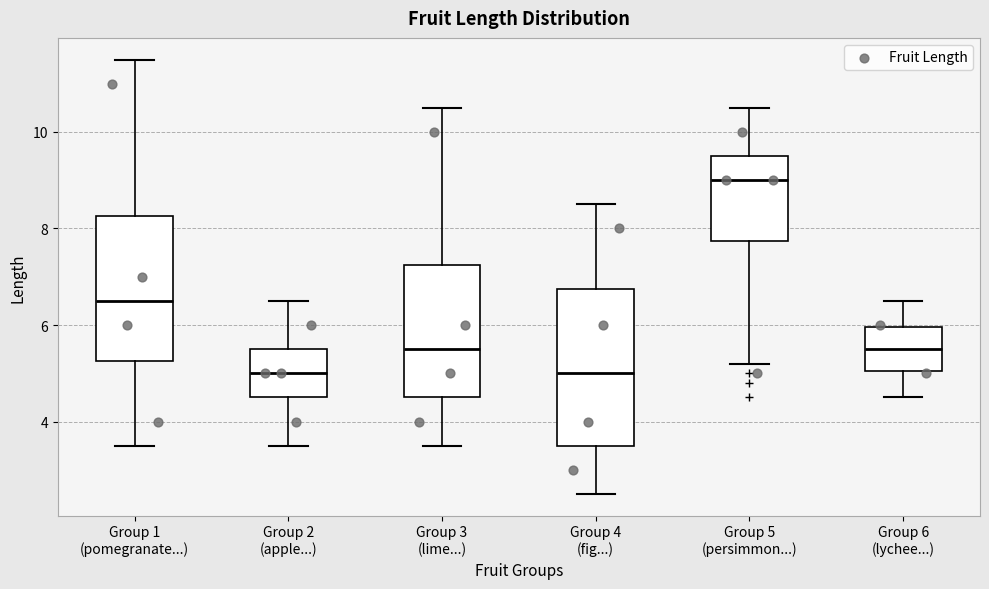

Where does the median line of the box for Group 3 (lime...) sit on the y-axis? The values are not printed on the chart, so give them approximately, as read against the axis.

5.6